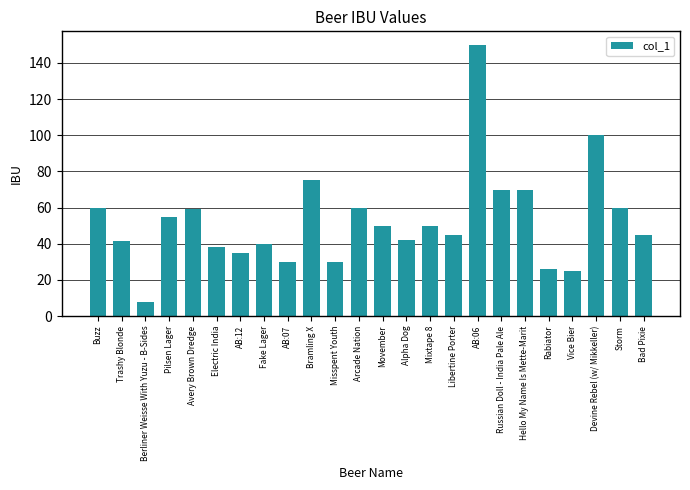

Does the chart contain any negative values?

No